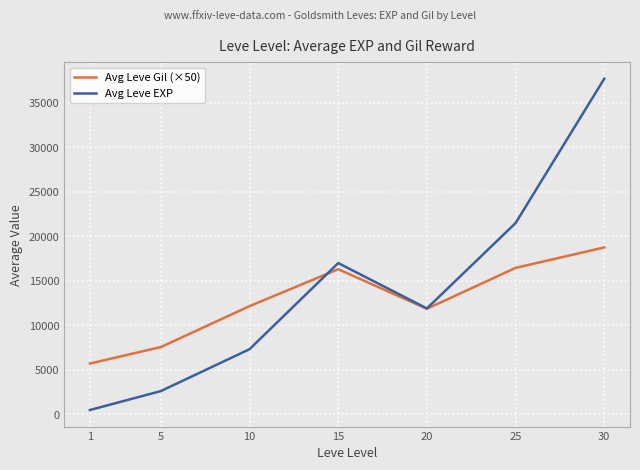

What is the difference between the second highest and second lowest values in the Avg Leve EXP series?

18885